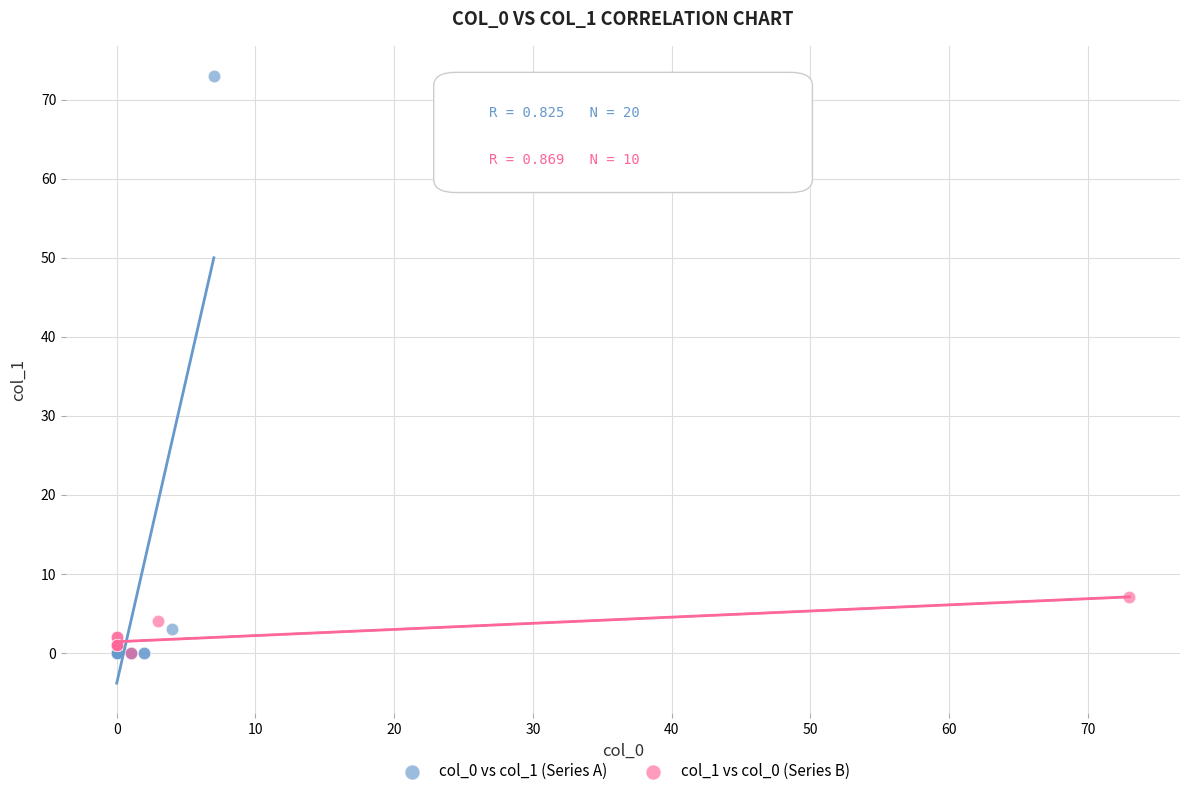

Which series has the widest spread of Y values?

col_0 vs col_1 (Series A)